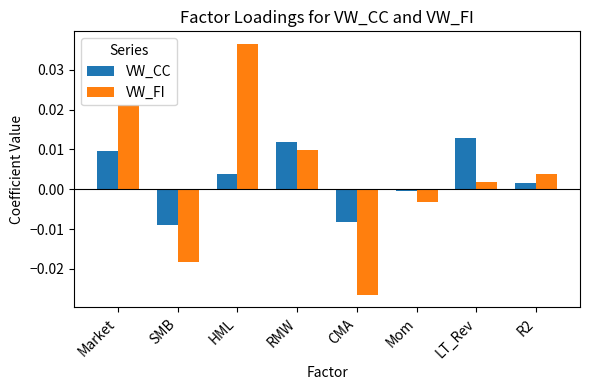

Is the value of VW_CC at RMW greater than the value of VW_FI at R2?

Yes